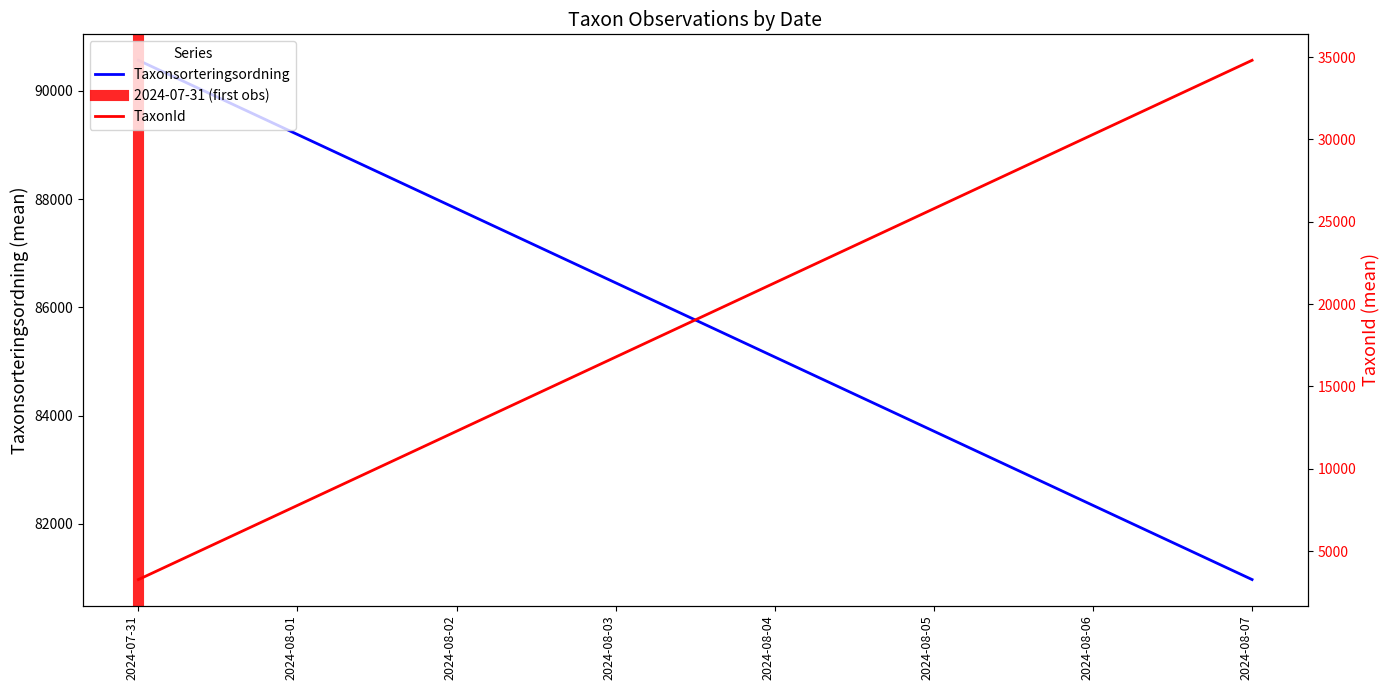

How many values in the Taxonsorteringsordning series are below 90567?

1